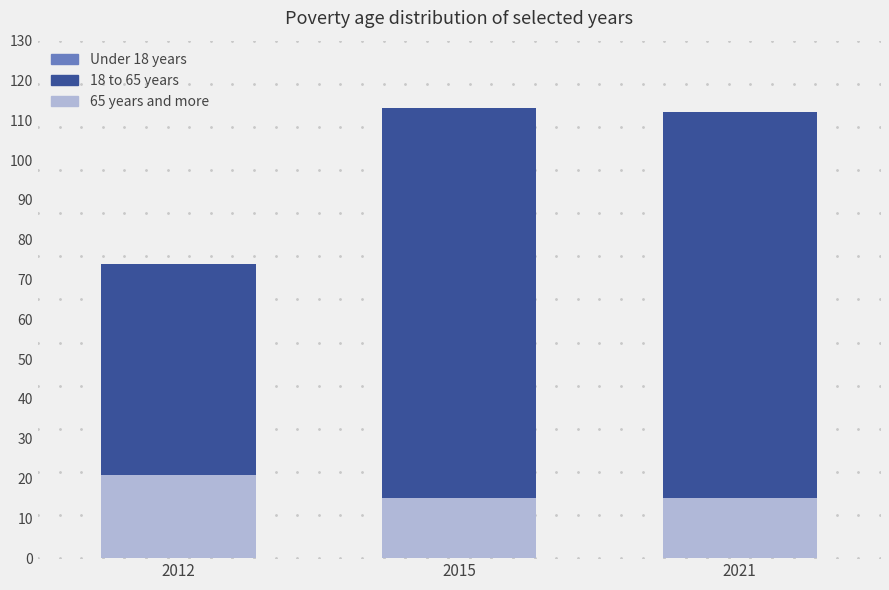

What is the maximum value shown in the chart?

113